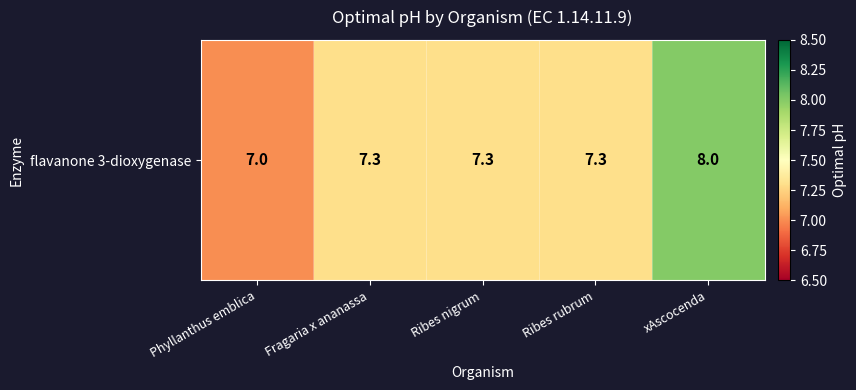

Between Fragaria x ananassa and Ribes nigrum, which is larger?

Fragaria x ananassa